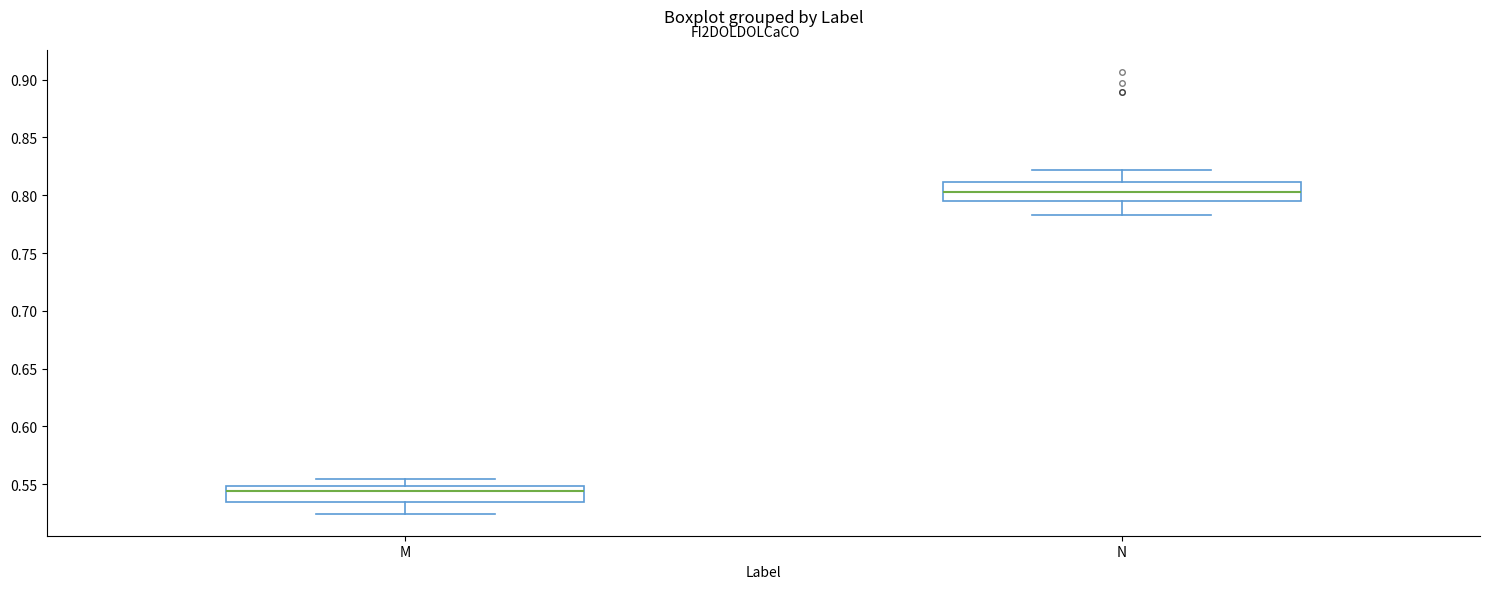

Which box's median line is the lowest?

M